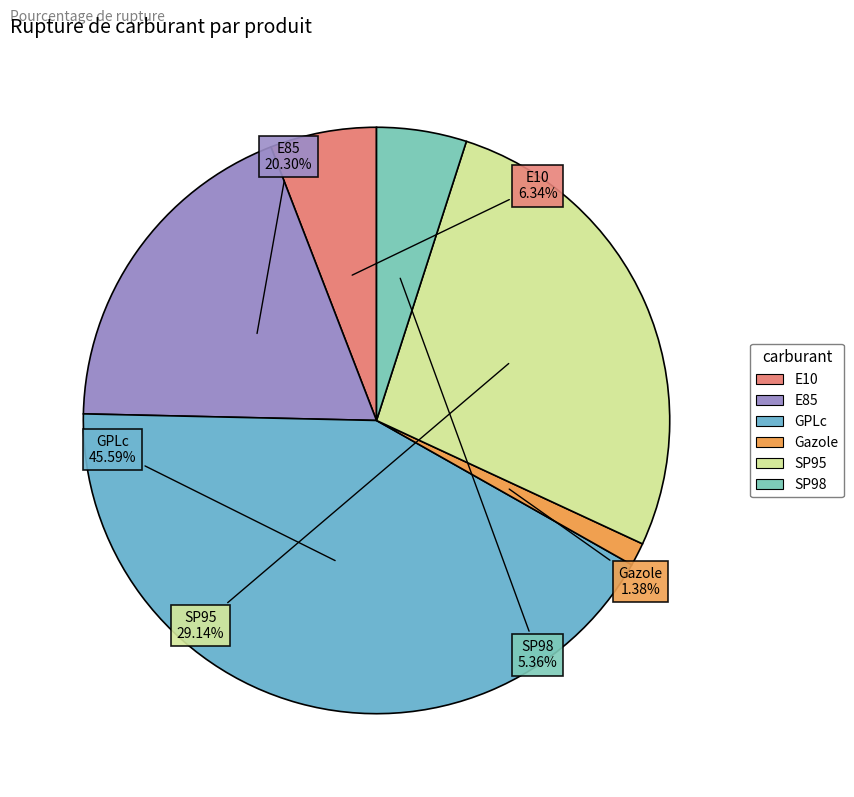

How many slices are in this pie chart?

6